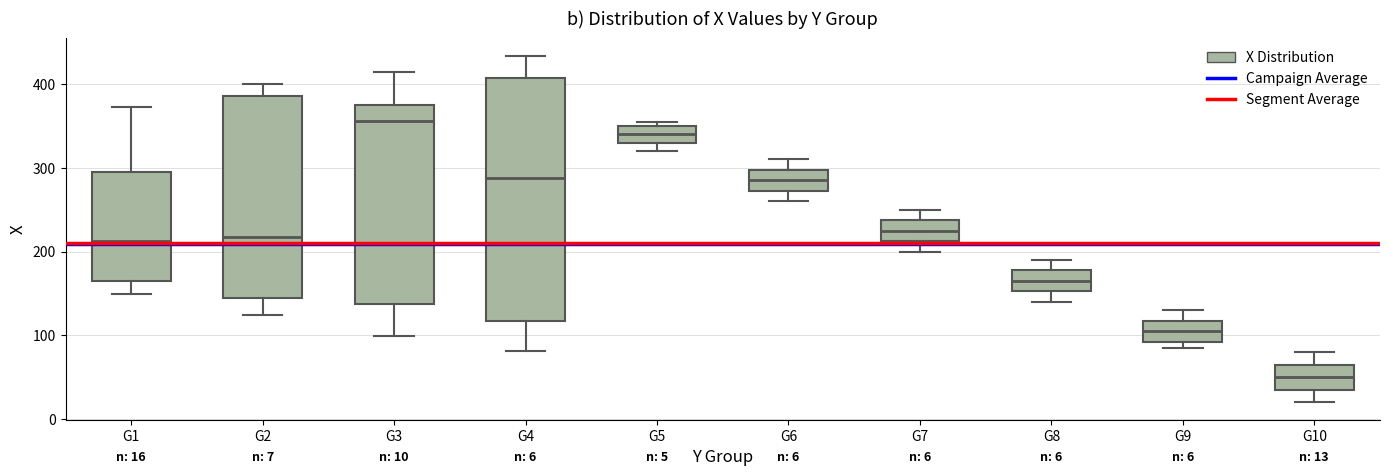

Comparing the boxes themselves (not the whiskers), which one is the tallest?

G4